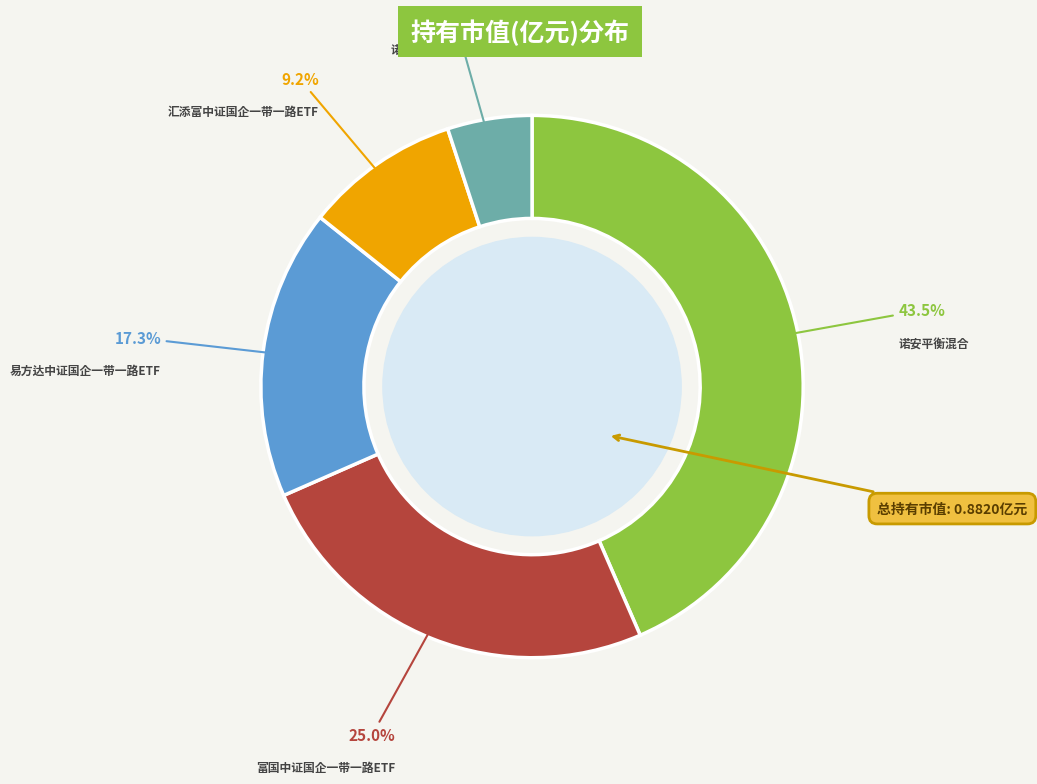

Is there any slice that represents more than half of the pie?

No